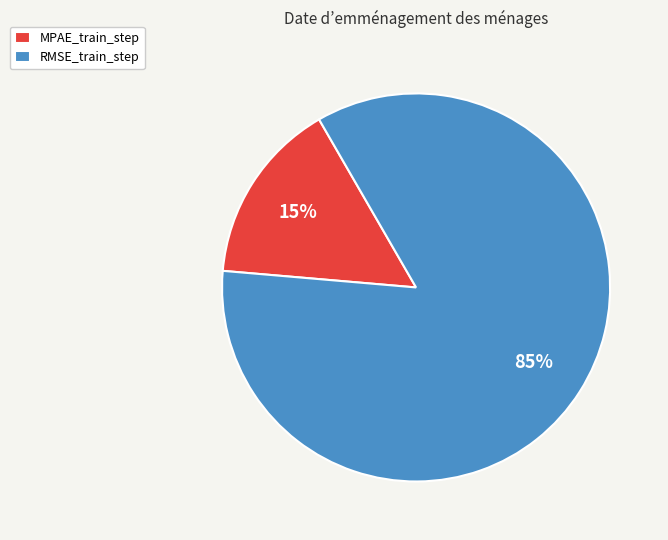

The RMSE_train_step slice represents 85% of the pie. True or false?

True